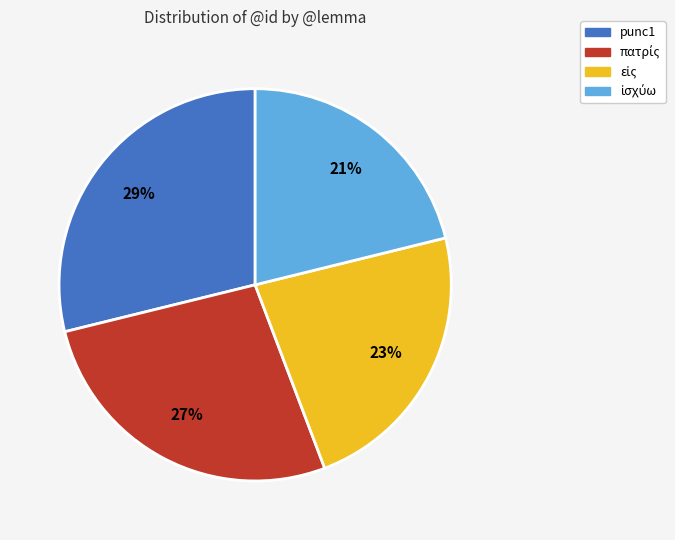

Is there any slice that represents more than half of the pie?

No